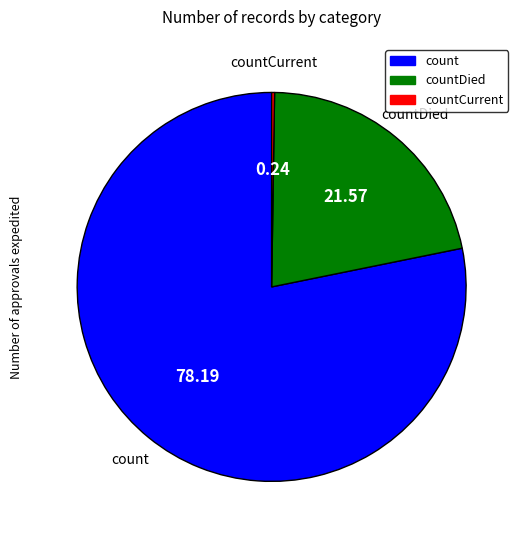

Is there a majority slice in this chart?

Yes